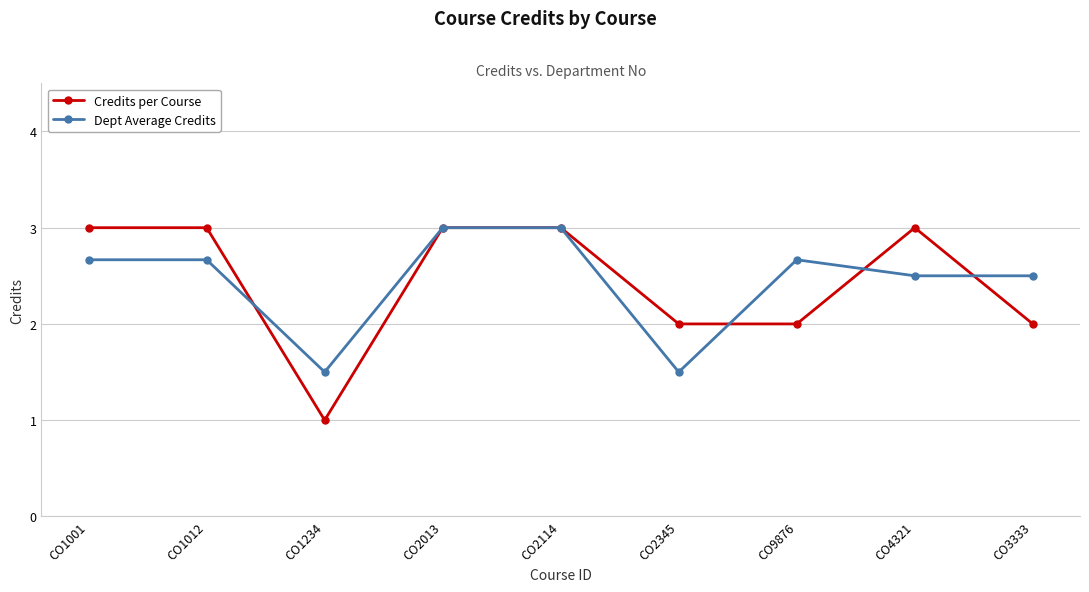

What is the difference between the second highest and second lowest values in the Dept Average Credits series?

1.5